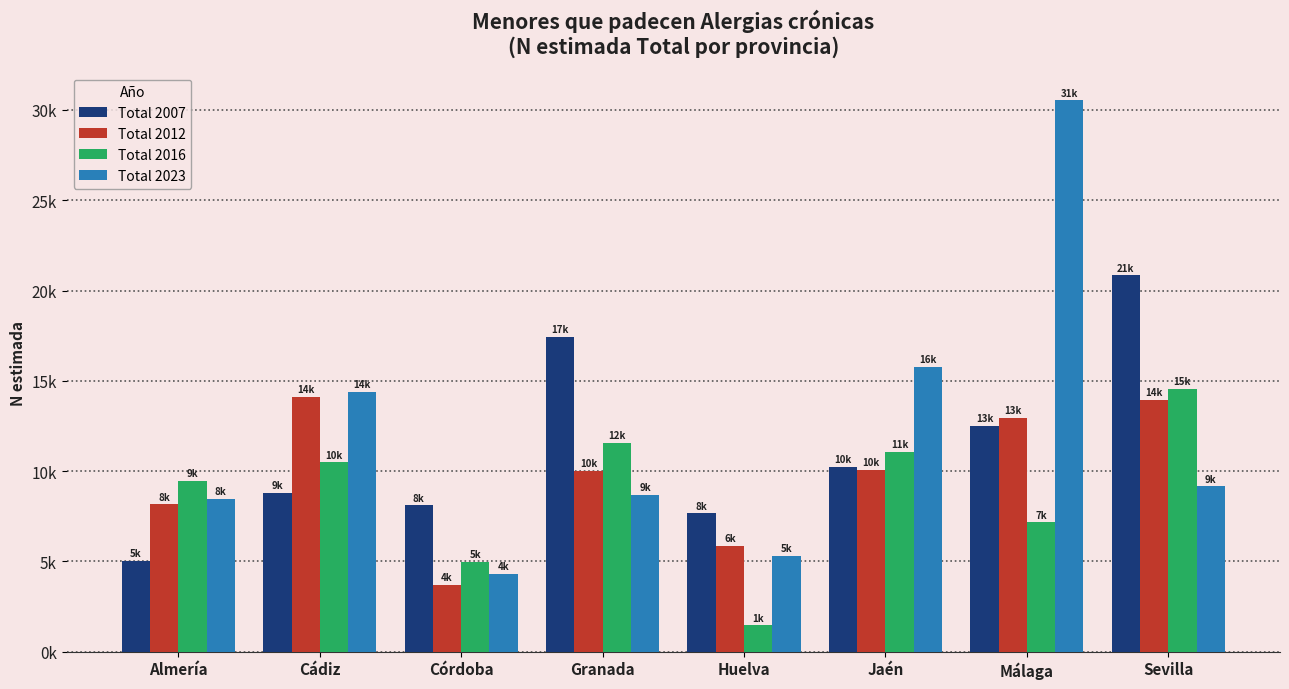

Is it true that Total 2007 equals 4187 at Huelva?

False